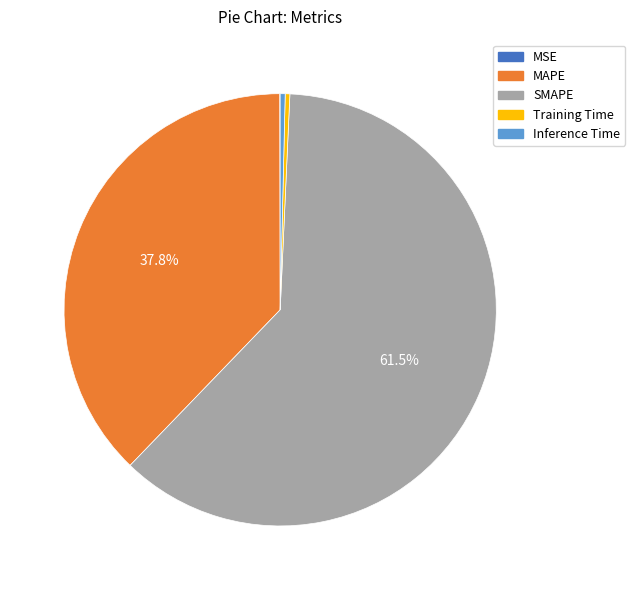

The Training Time slice represents 0% of the pie. True or false?

True